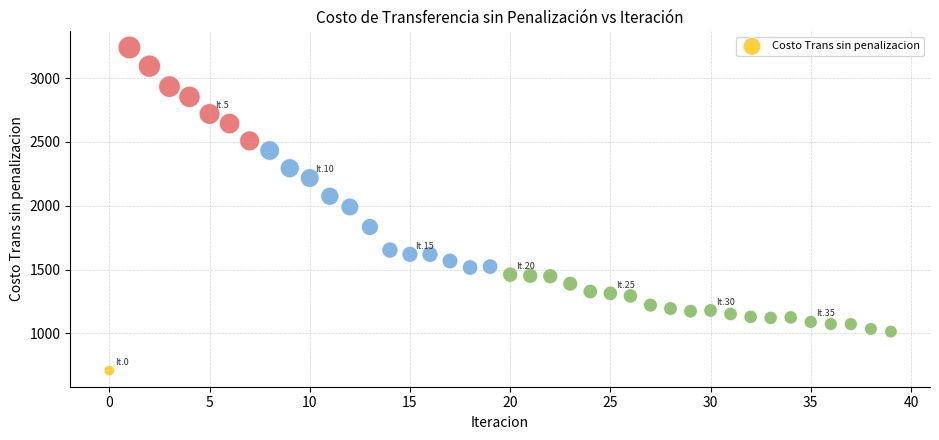

What is the range of Y values (max minus min)?

2533.0